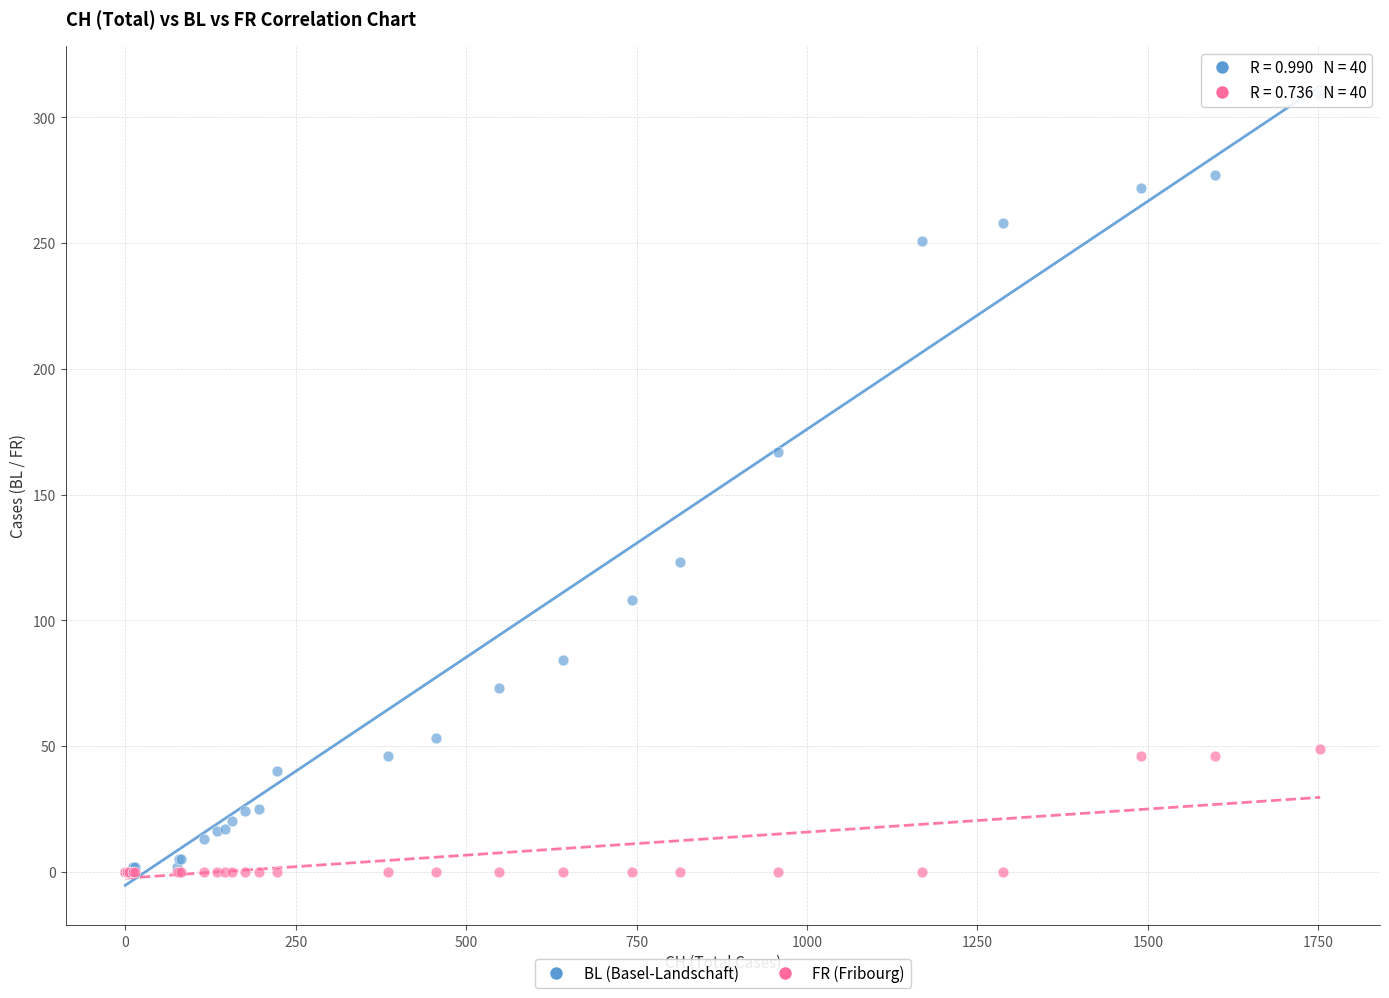

In the BL (Basel-Landschaft) series, what Y value is closest to 154?

167